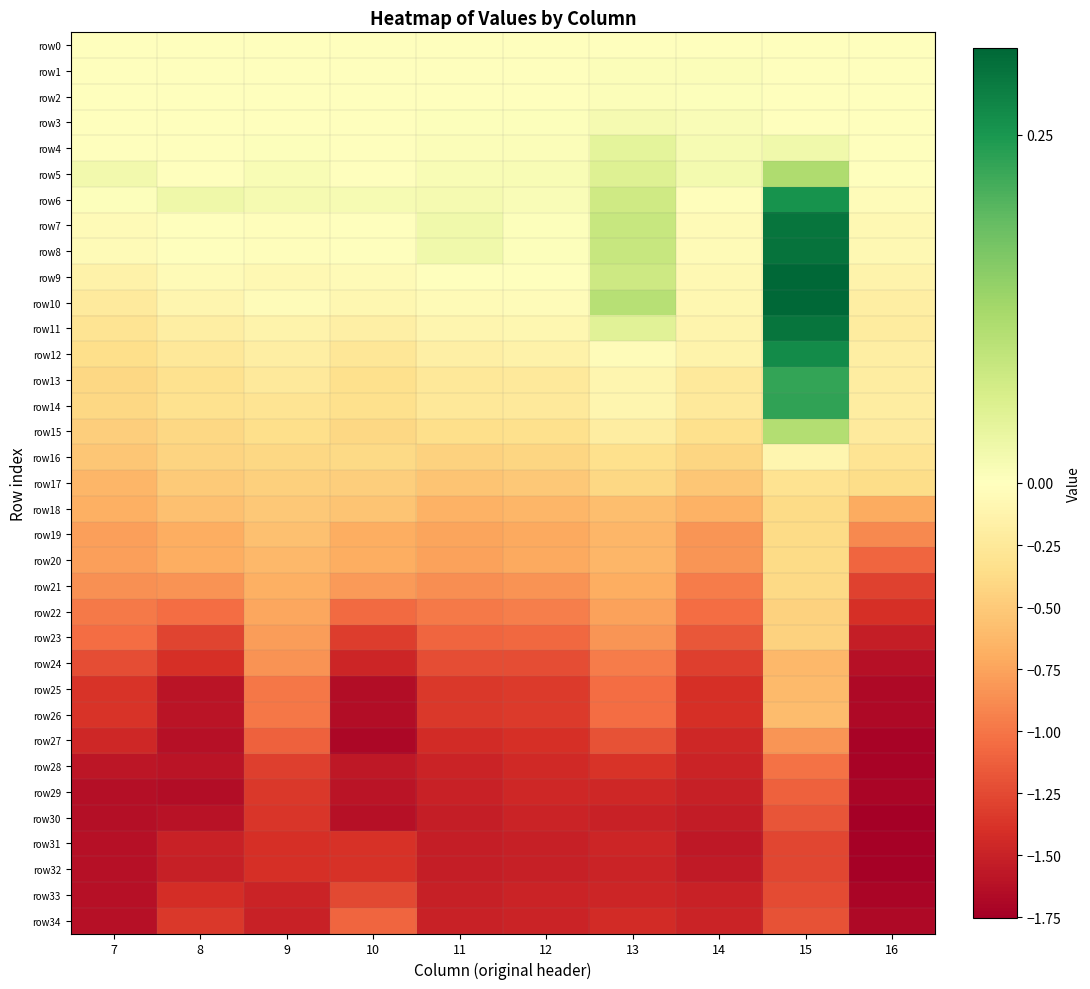

List the series in order of their peak value, highest first.

row9, row10, row8, row7, row11, row12, row6, row14, row13, row5, row15, row4, row3, row1, row2, row0, row16, row17, row18, row20, row19, row21, row22, row23, row26, row25, row24, row27, row28, row34, row29, row30, row33, row31, row32